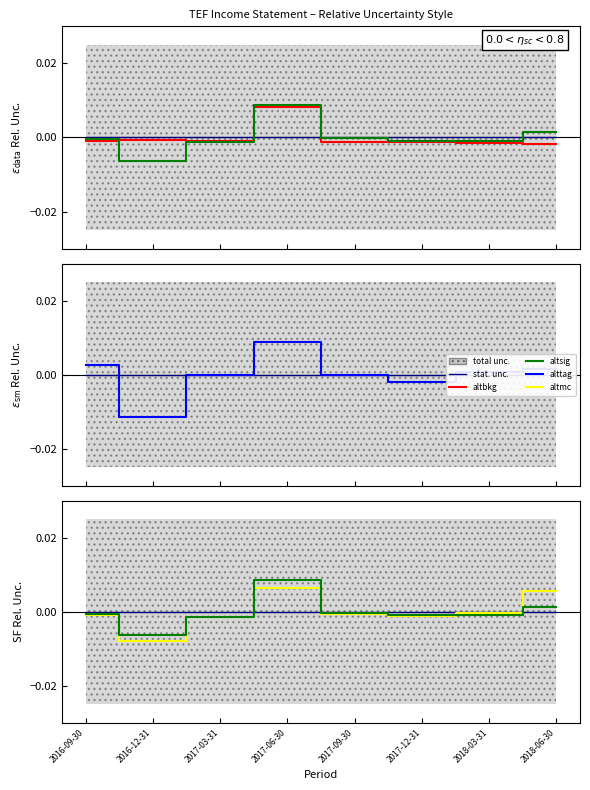

Does the chart display data point markers on the line(s)?

No